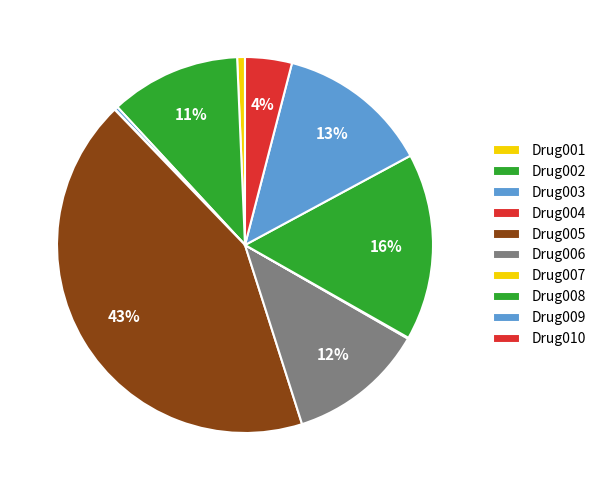

What is the smallest slice in the pie chart?

Drug004